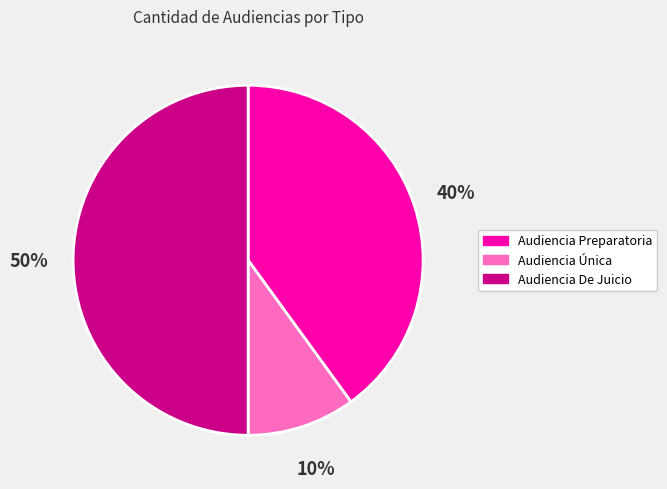

How many segments does this pie chart have?

3